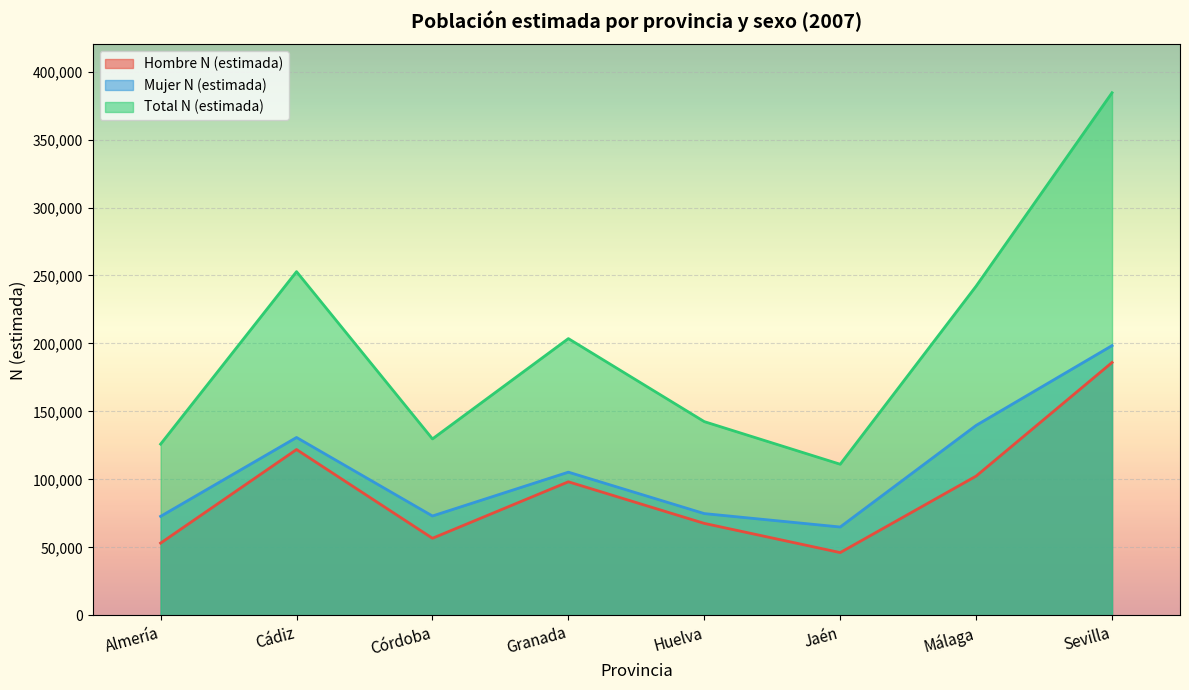

What are all the series names shown in the legend?

Hombre N (estimada), Mujer N (estimada), Total N (estimada)